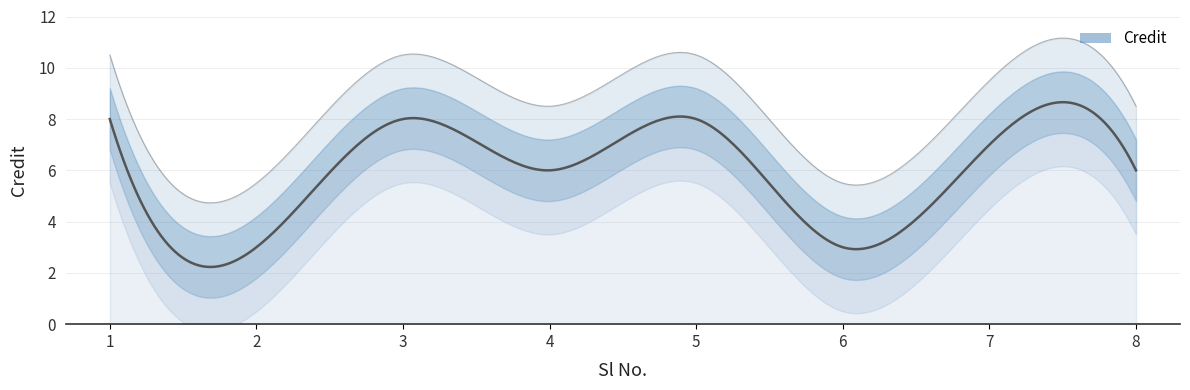

Rank the categories by value from lowest to highest.

2, 6, 4, 8, 7, 1, 3, 5